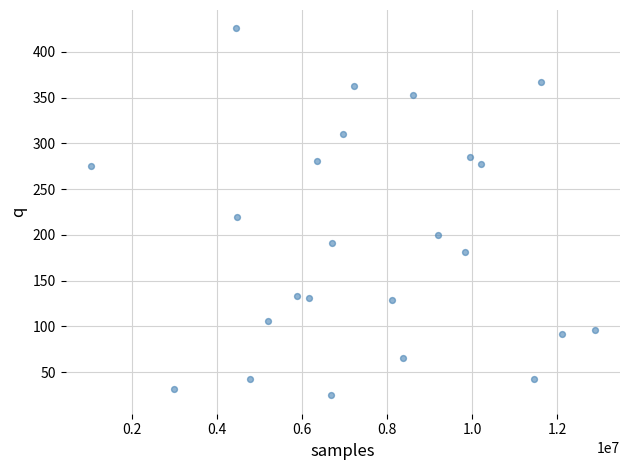

What is the range of X values (max minus min)?

11859226.0